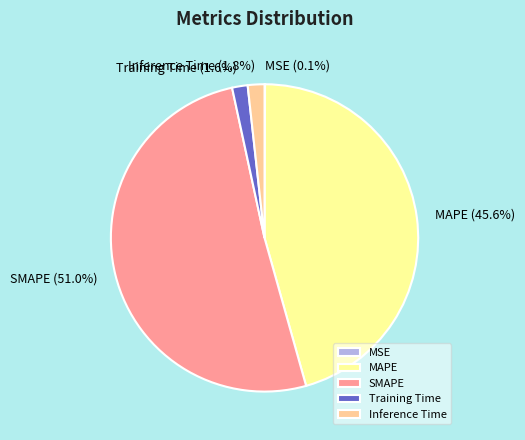

Which has a higher value, Training Time or SMAPE?

SMAPE